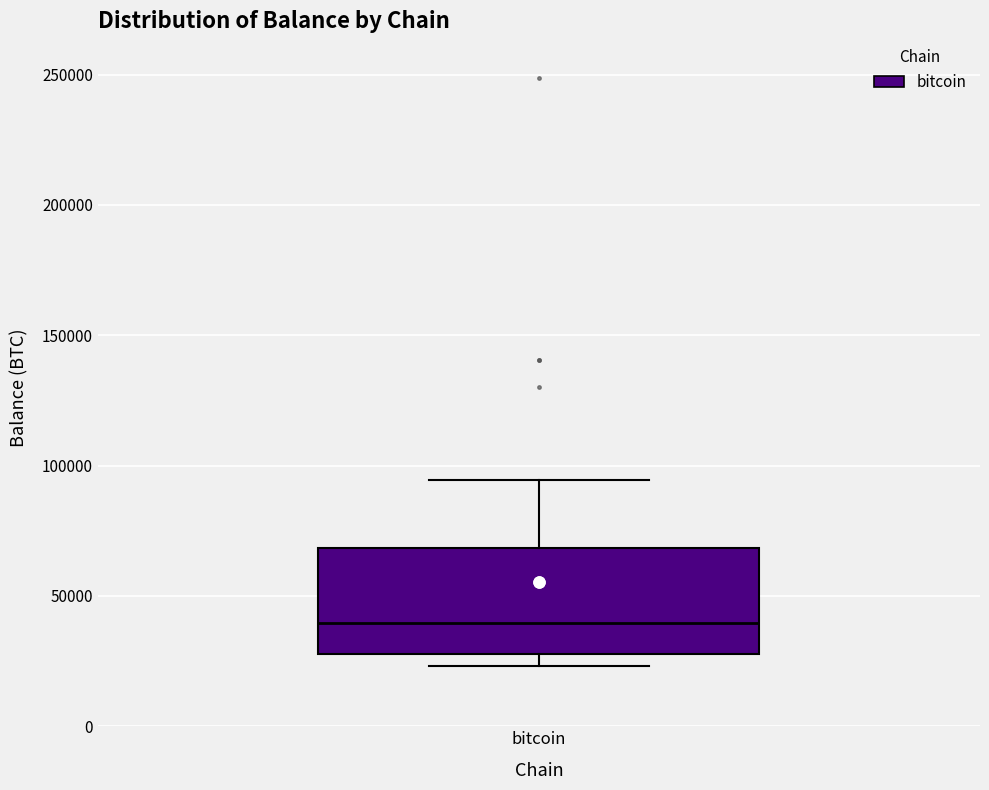

Where does the upper whisker of the box for bitcoin end on the y-axis? The values are not printed on the chart, so give them approximately, as read against the axis.

95000